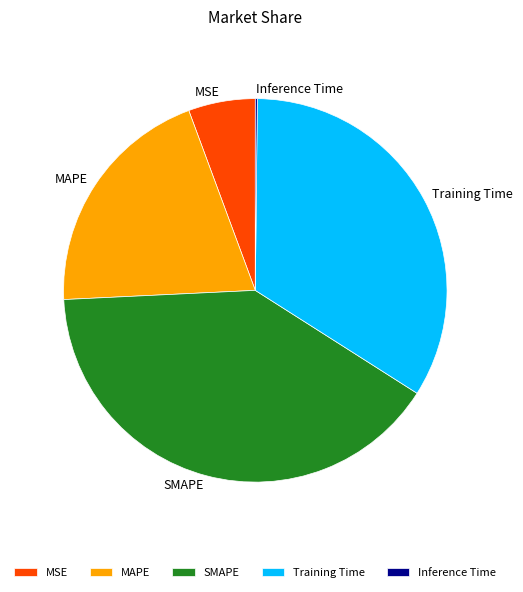

Is there any slice that represents more than half of the pie?

No